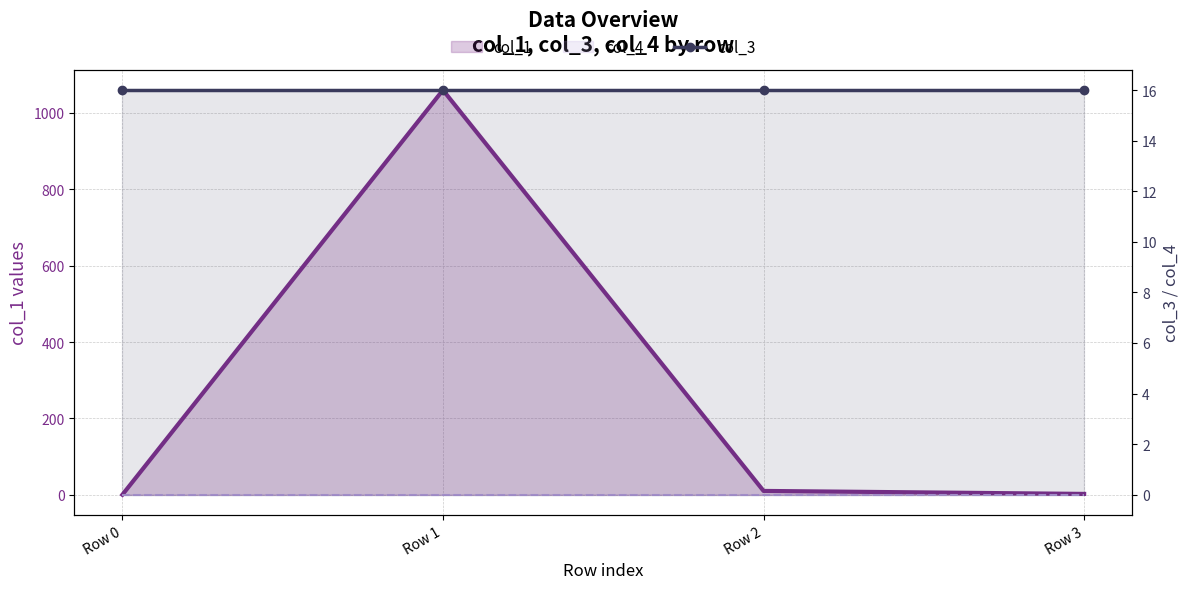

Which label corresponds to the smallest value in the chart?

Row 0